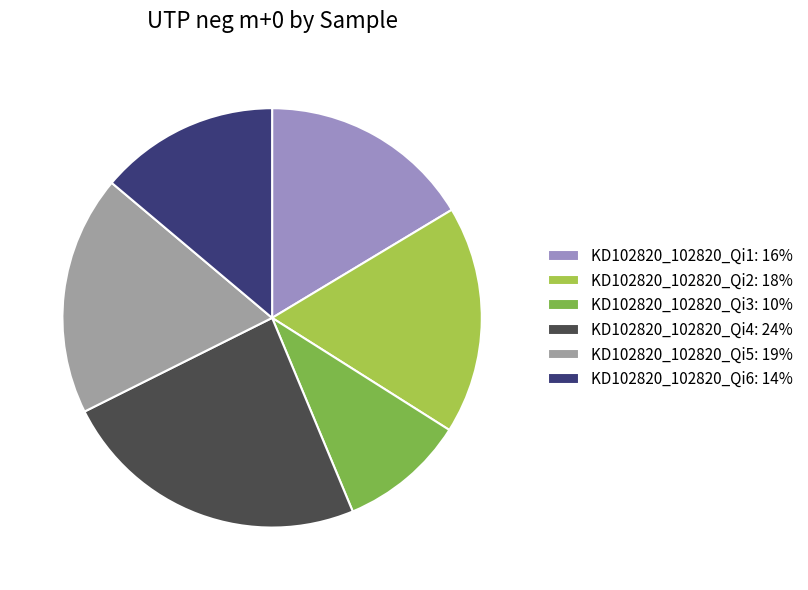

Is KD102820_102820_Qi6 the majority of the pie?

No